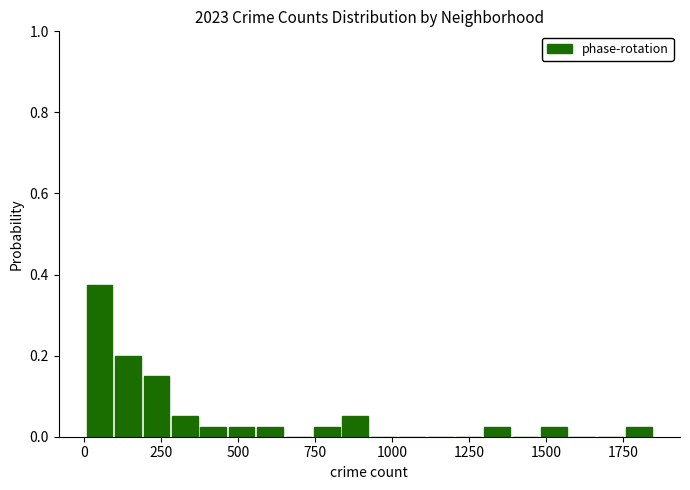

Read against the x-axis, roughly where is the centre of the tallest bar?

50